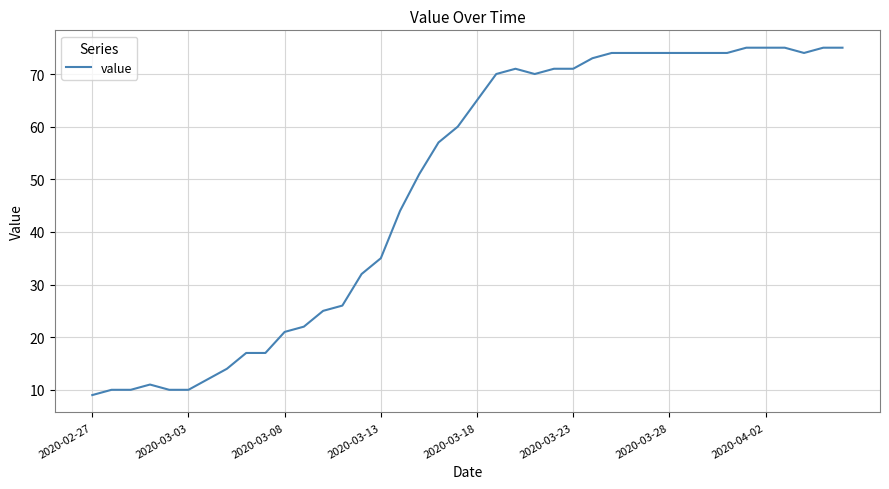

How many categories are shown in the chart?

40